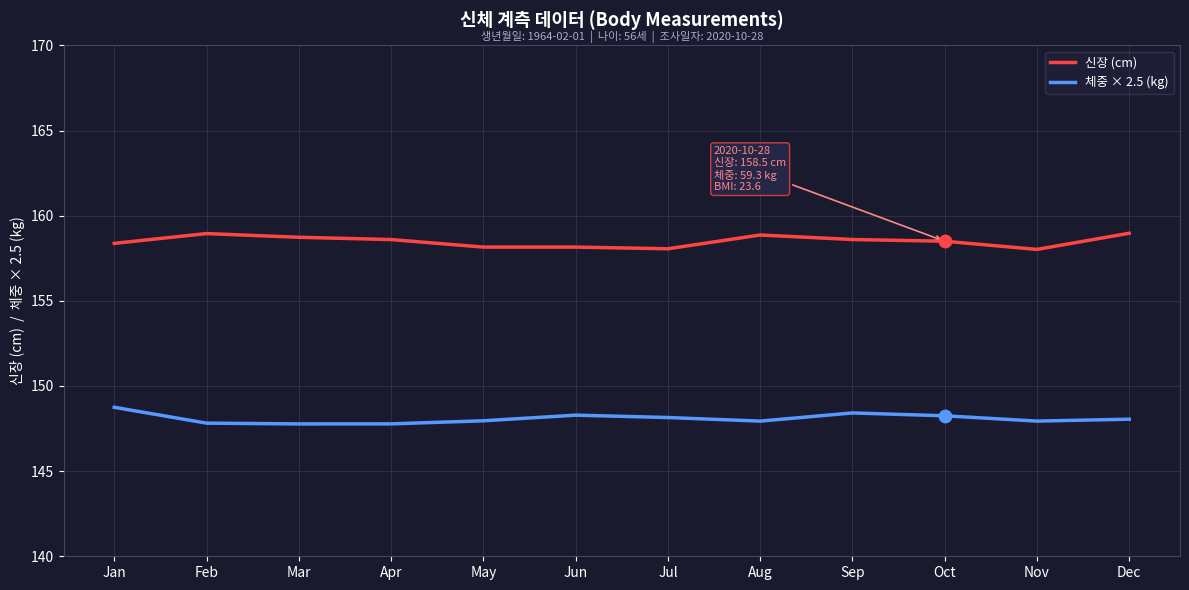

Which series has the largest total across all categories?

신장 (cm)